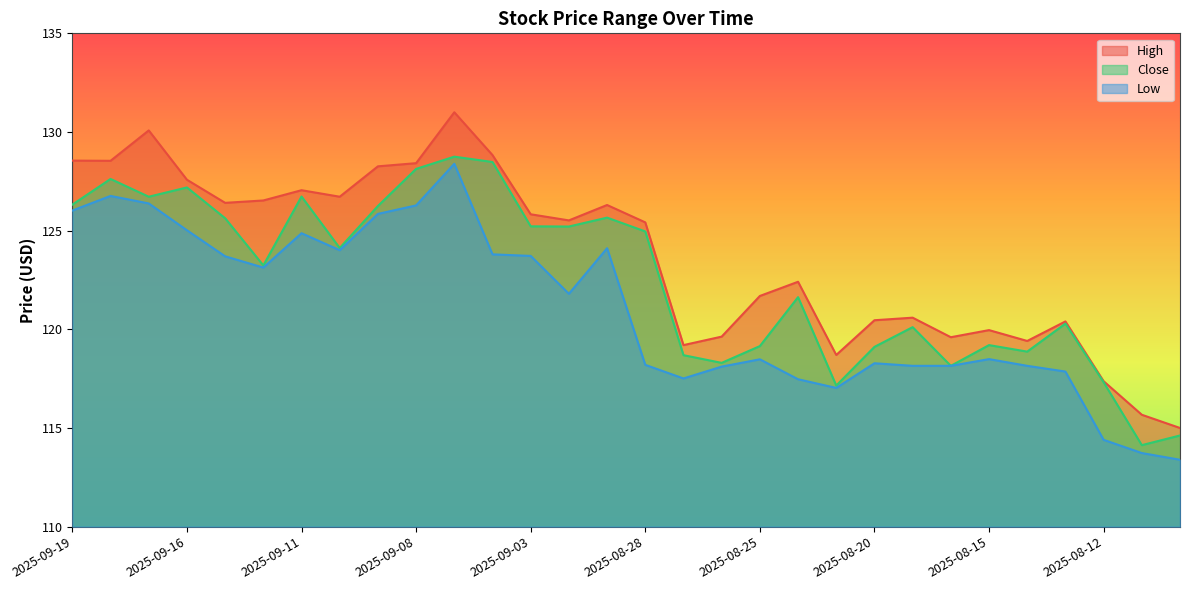

Reading right to left, what are all the values shown in this chart?

High: 2025-08-08=115.0	2025-08-11=115.7	2025-08-12=117.4	2025-08-13=120.4	2025-08-14=119.4	2025-08-15=120.0	2025-08-18=119.6	2025-08-19=120.6	2025-08-20=120.5	2025-08-21=118.7	2025-08-22=122.4	2025-08-25=121.7	2025-08-26=119.6	2025-08-27=119.2	2025-08-28=125.4	2025-08-29=126.3	2025-09-02=125.5	2025-09-03=125.8	2025-09-04=128.8	2025-09-05=131.0	2025-09-08=128.4	2025-09-09=128.3	2025-09-10=126.7	2025-09-11=127.0	2025-09-12=126.5	2025-09-15=126.4	2025-09-16=127.6	2025-09-17=130.1	2025-09-18=128.5	2025-09-19=128.6
Close: 2025-08-08=114.6	2025-08-11=114.1	2025-08-12=117.3	2025-08-13=120.3	2025-08-14=118.9	2025-08-15=119.2	2025-08-18=118.2	2025-08-19=120.1	2025-08-20=119.1	2025-08-21=117.2	2025-08-22=121.6	2025-08-25=119.2	2025-08-26=118.3	2025-08-27=118.7	2025-08-28=125.0	2025-08-29=125.7	2025-09-02=125.2	2025-09-03=125.2	2025-09-04=128.5	2025-09-05=128.8	2025-09-08=128.1	2025-09-09=126.2	2025-09-10=124.1	2025-09-11=126.7	2025-09-12=123.2	2025-09-15=125.6	2025-09-16=127.2	2025-09-17=126.7	2025-09-18=127.6	2025-09-19=126.3
Low: 2025-08-08=113.4	2025-08-11=113.7	2025-08-12=114.4	2025-08-13=117.9	2025-08-14=118.2	2025-08-15=118.5	2025-08-18=118.2	2025-08-19=118.2	2025-08-20=118.3	2025-08-21=117.0	2025-08-22=117.5	2025-08-25=118.5	2025-08-26=118.1	2025-08-27=117.5	2025-08-28=118.2	2025-08-29=124.1	2025-09-02=121.8	2025-09-03=123.7	2025-09-04=123.8	2025-09-05=128.4	2025-09-08=126.3	2025-09-09=125.8	2025-09-10=124.0	2025-09-11=124.9	2025-09-12=123.1	2025-09-15=123.7	2025-09-16=125.0	2025-09-17=126.4	2025-09-18=126.8	2025-09-19=126.0